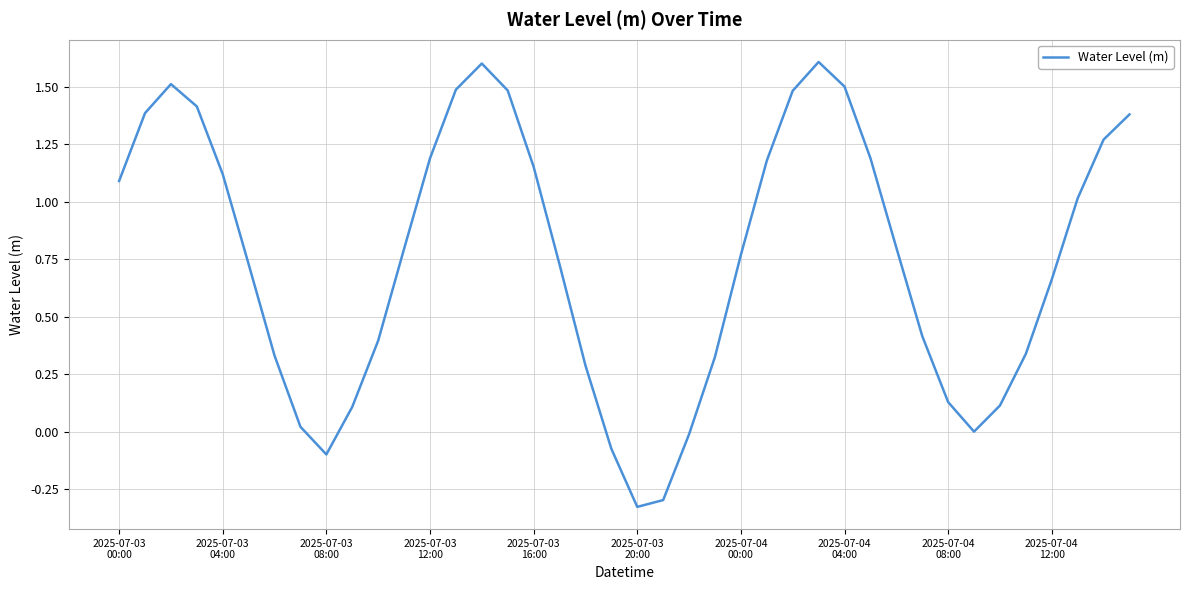

What is the sum of all values?

30.2